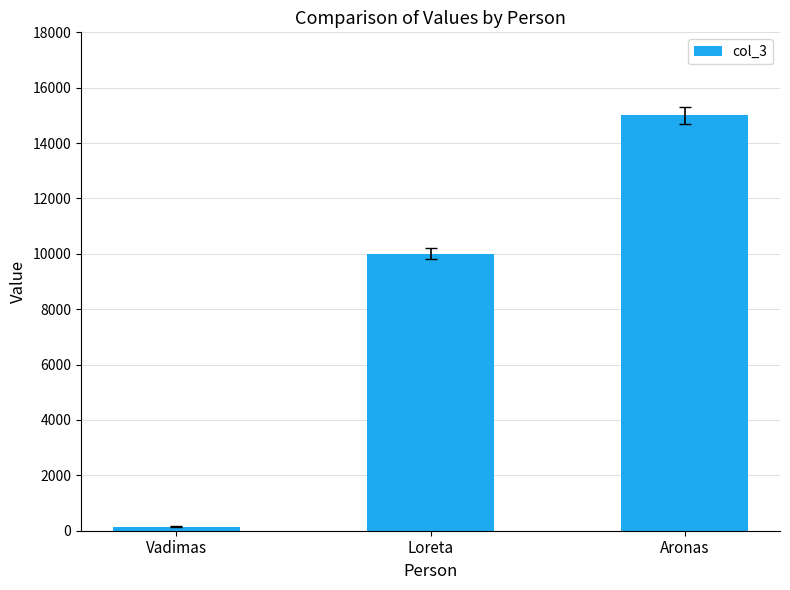

What is the approximate value at Loreta?

10000